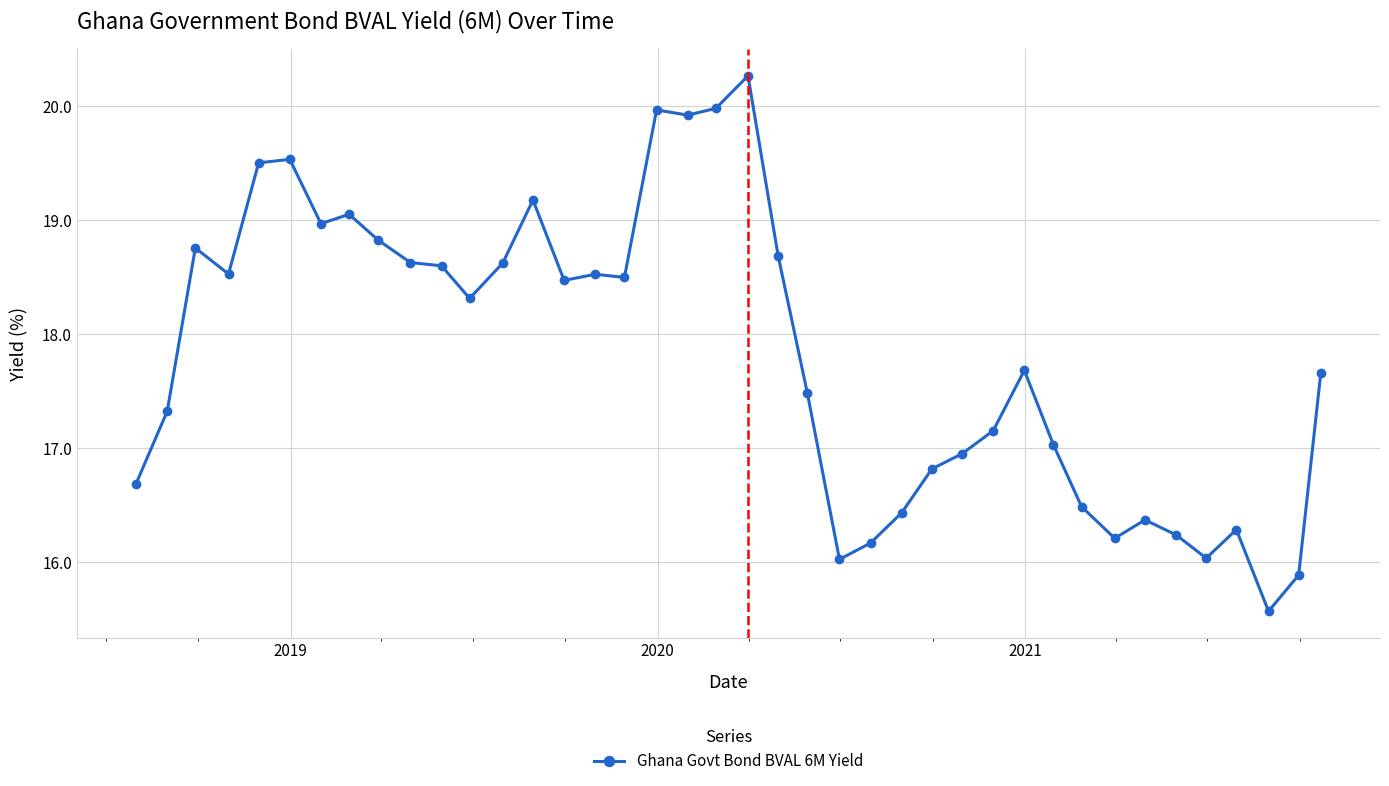

What is the difference between the maximum and minimum values?

4.7